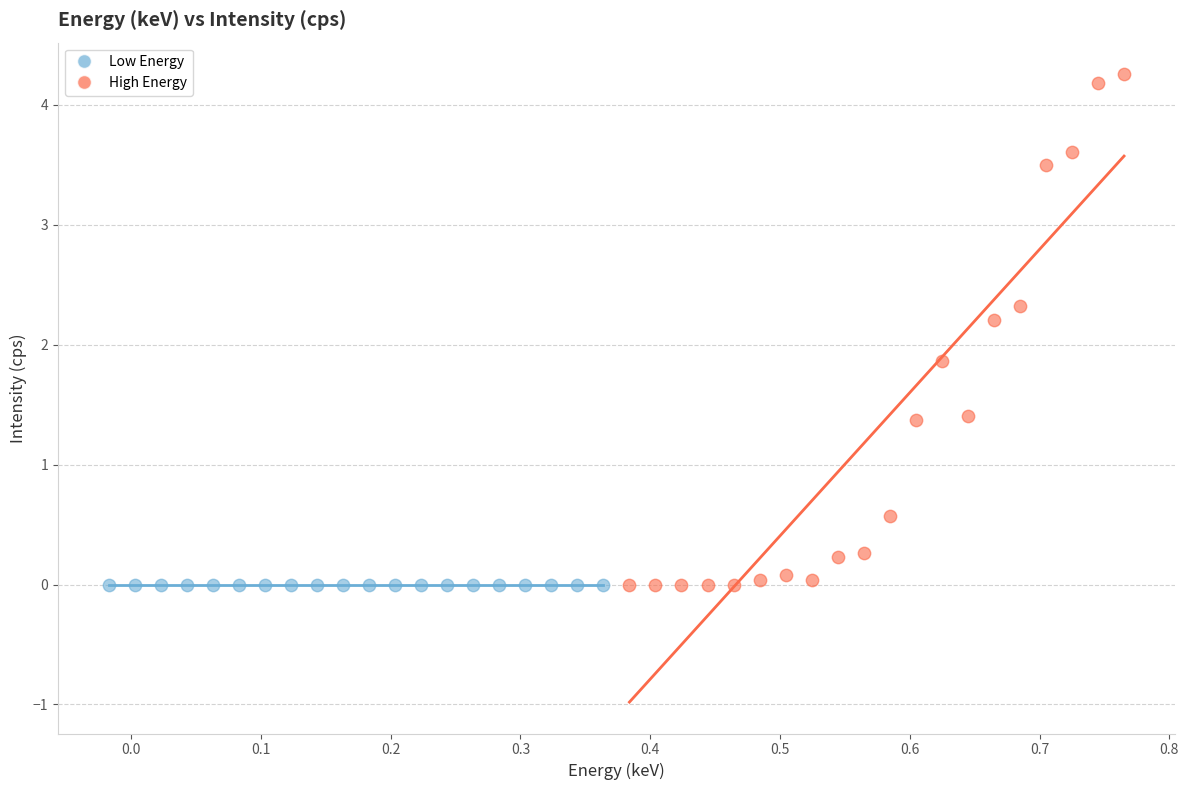

Which series contains the highest Y value?

High Energy